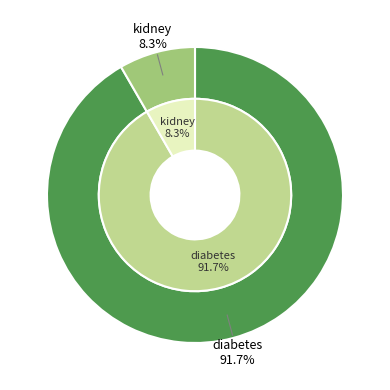

To the nearest percent, what is the difference between the diabetes and kidney slice percentages?

83%